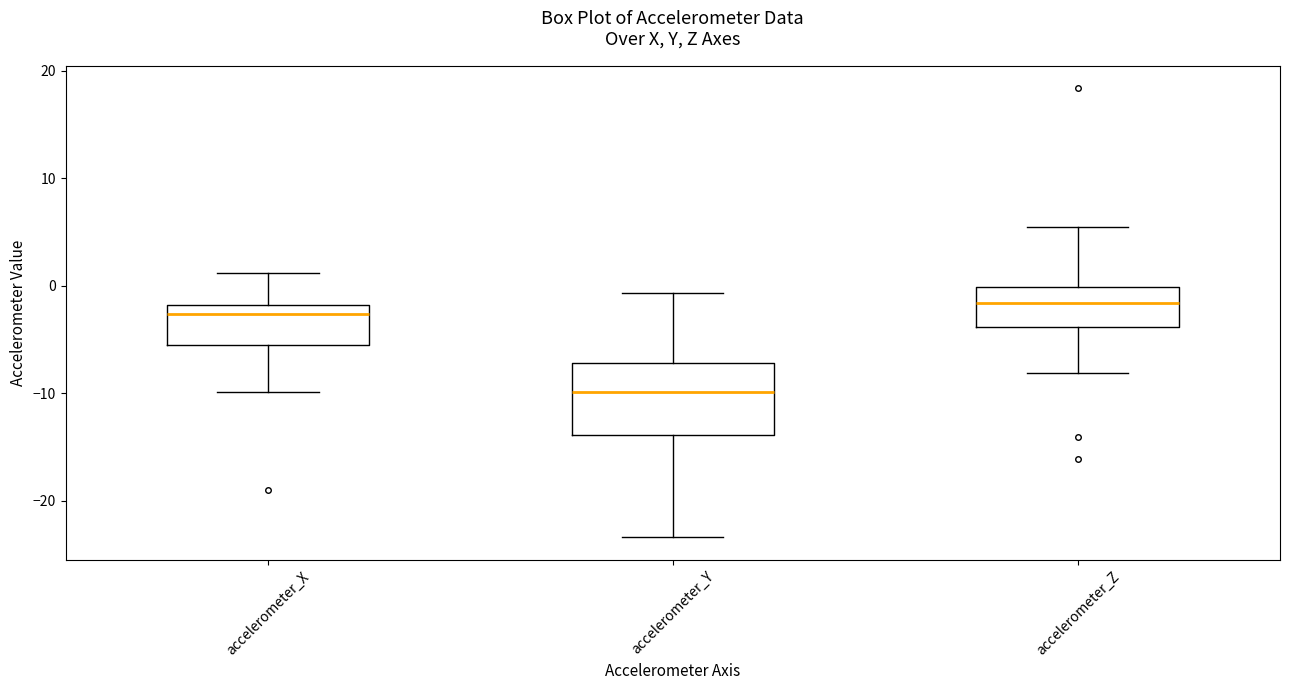

Which box has the lowest median line?

accelerometer_Y